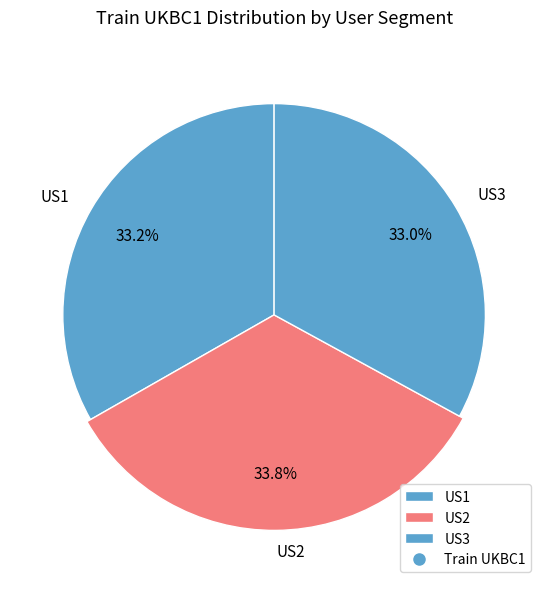

How much of the chart is everything except US3?

67.0%